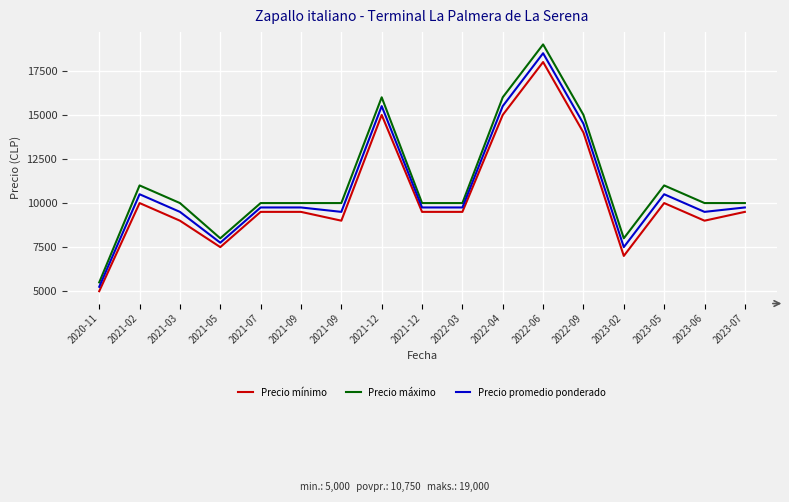

Is this an area chart (filled region under the line)?

No